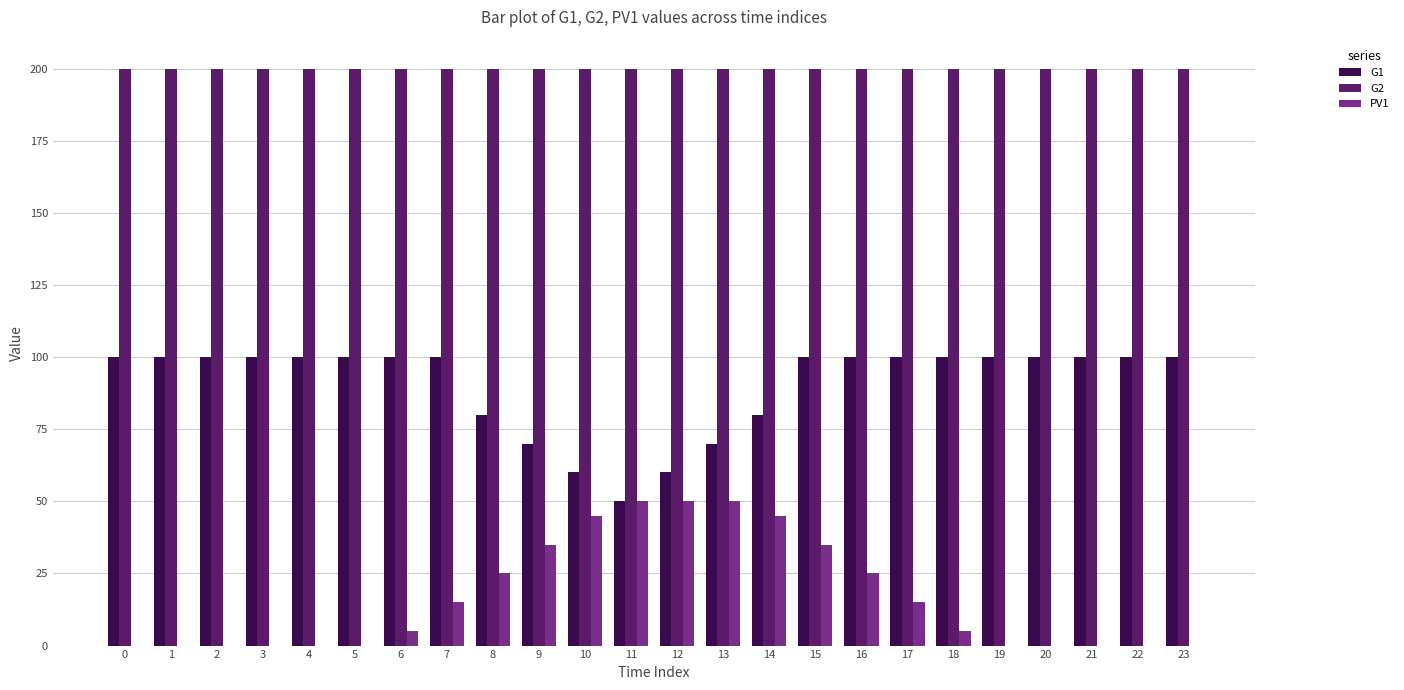

How many PV1 values are between 0 and 35?

19